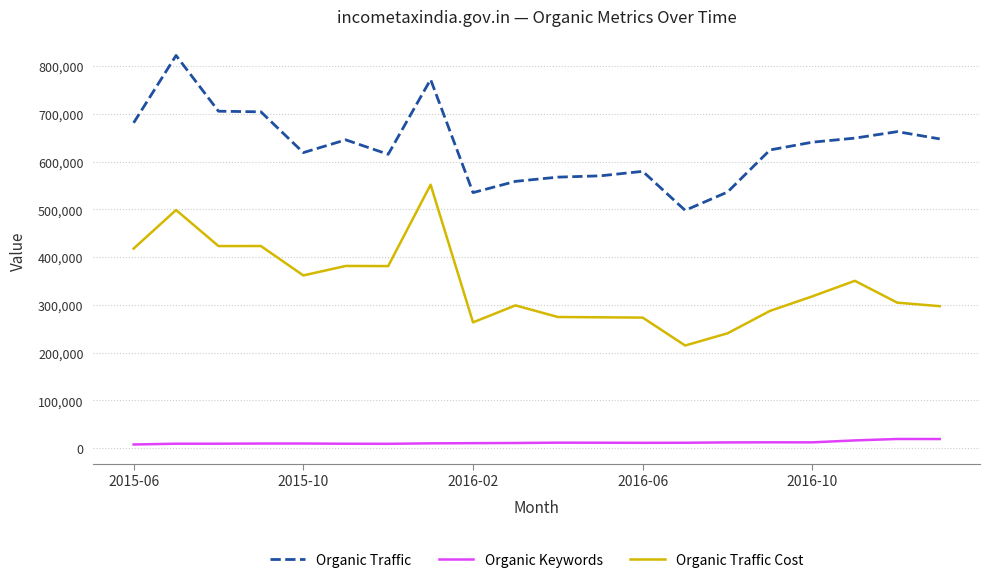

True or false: Organic Traffic Cost and Organic Traffic cross at least once.

False